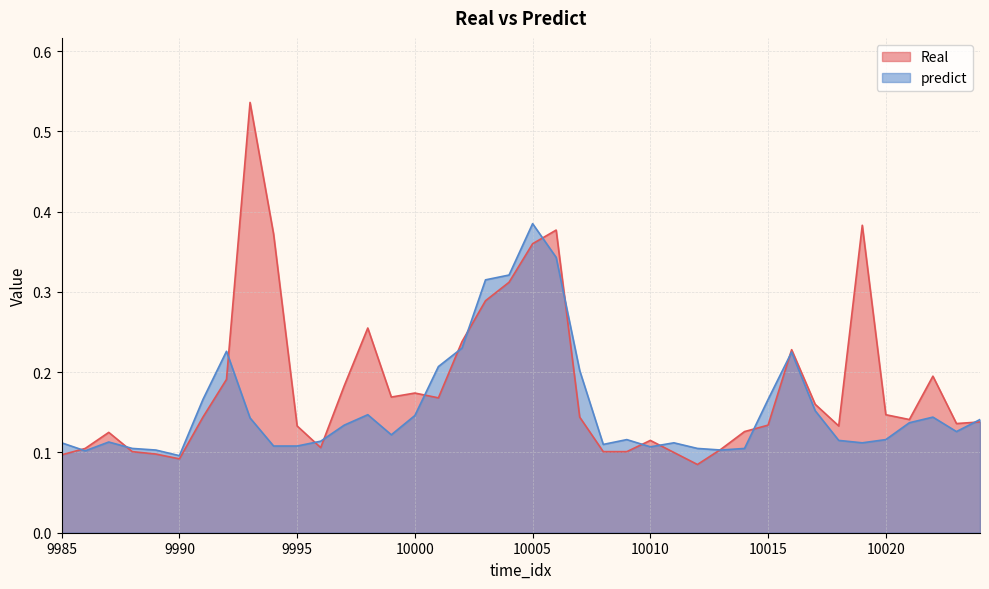

Reading left to right, extract all data points from this chart.

Real: 9985=0.1	9986=0.1	9987=0.1	9988=0.1	9989=0.1	9990=0.1	9991=0.1	9992=0.2	9993=0.5	9994=0.4	9995=0.1	9996=0.1	9997=0.2	9998=0.3	9999=0.2	10000=0.2	10001=0.2	10002=0.2	10003=0.3	10004=0.3	10005=0.4	10006=0.4	10007=0.1	10008=0.1	10009=0.1	10010=0.1	10011=0.1	10012=0.1	10013=0.1	10014=0.1	10015=0.1	10016=0.2	10017=0.2	10018=0.1	10019=0.4	10020=0.1	10021=0.1	10022=0.2	10023=0.1	10024=0.1
predict: 9985=0.1	9986=0.1	9987=0.1	9988=0.1	9989=0.1	9990=0.1	9991=0.2	9992=0.2	9993=0.1	9994=0.1	9995=0.1	9996=0.1	9997=0.1	9998=0.1	9999=0.1	10000=0.1	10001=0.2	10002=0.2	10003=0.3	10004=0.3	10005=0.4	10006=0.3	10007=0.2	10008=0.1	10009=0.1	10010=0.1	10011=0.1	10012=0.1	10013=0.1	10014=0.1	10015=0.2	10016=0.2	10017=0.2	10018=0.1	10019=0.1	10020=0.1	10021=0.1	10022=0.1	10023=0.1	10024=0.1